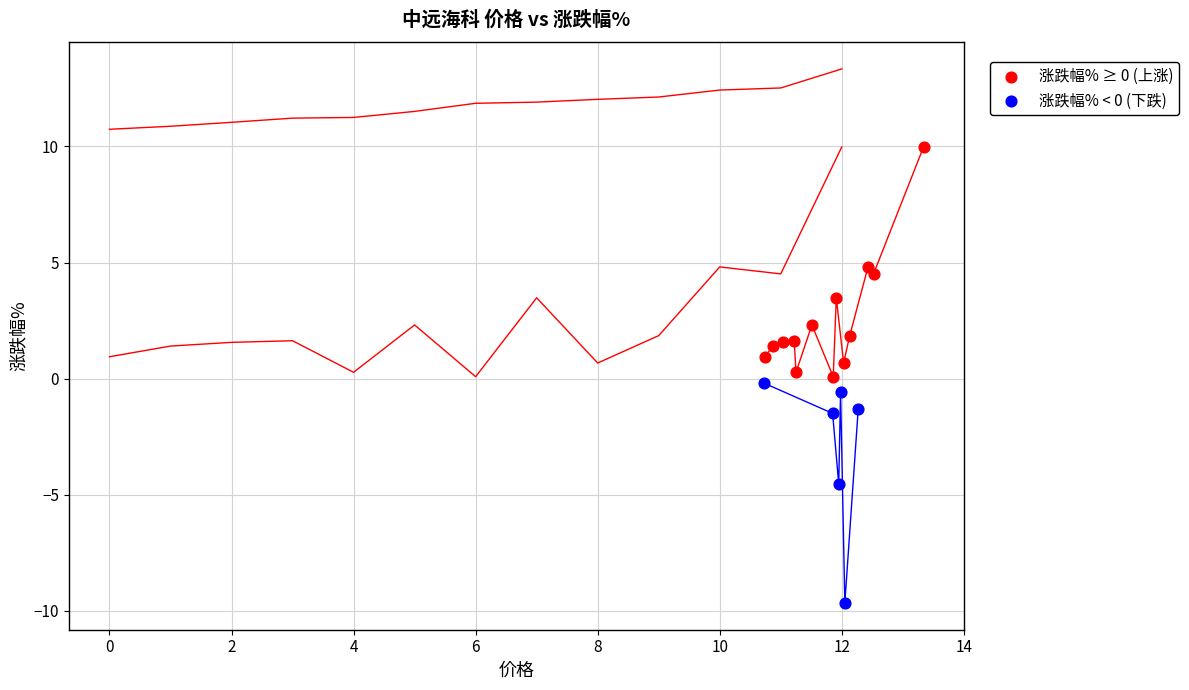

Which series has the widest spread of Y values?

涨跌幅% ≥ 0 (上涨)